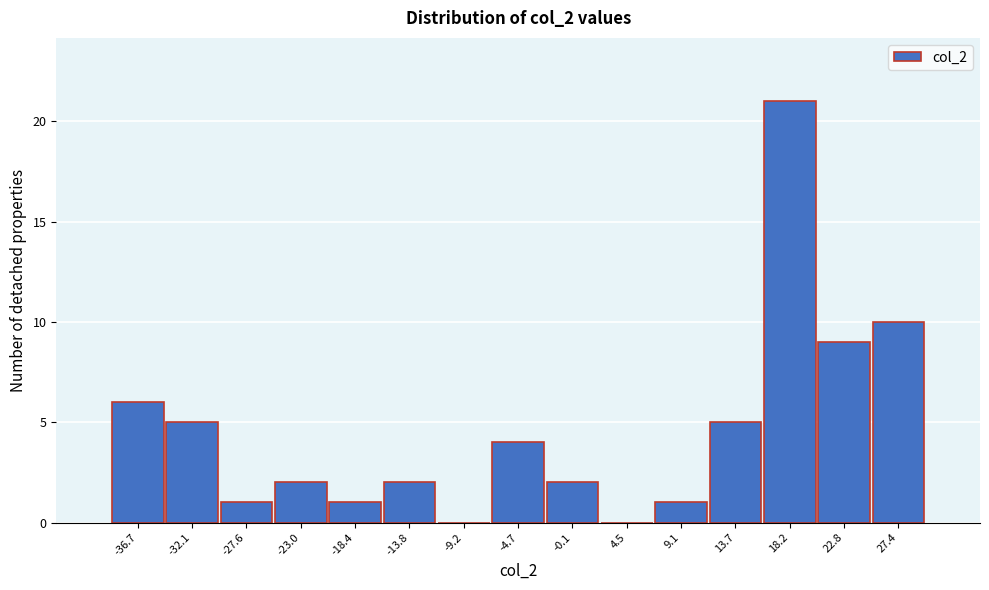

Reading left to right, what are all the values shown in this chart?

-36.7=6	-32.1=5	-27.6=1	-23.0=2	-18.4=1	-13.8=2	-9.2=0	-4.7=4	-0.1=2	4.5=0	9.1=1	13.7=5	18.2=21	22.8=9	27.4=10